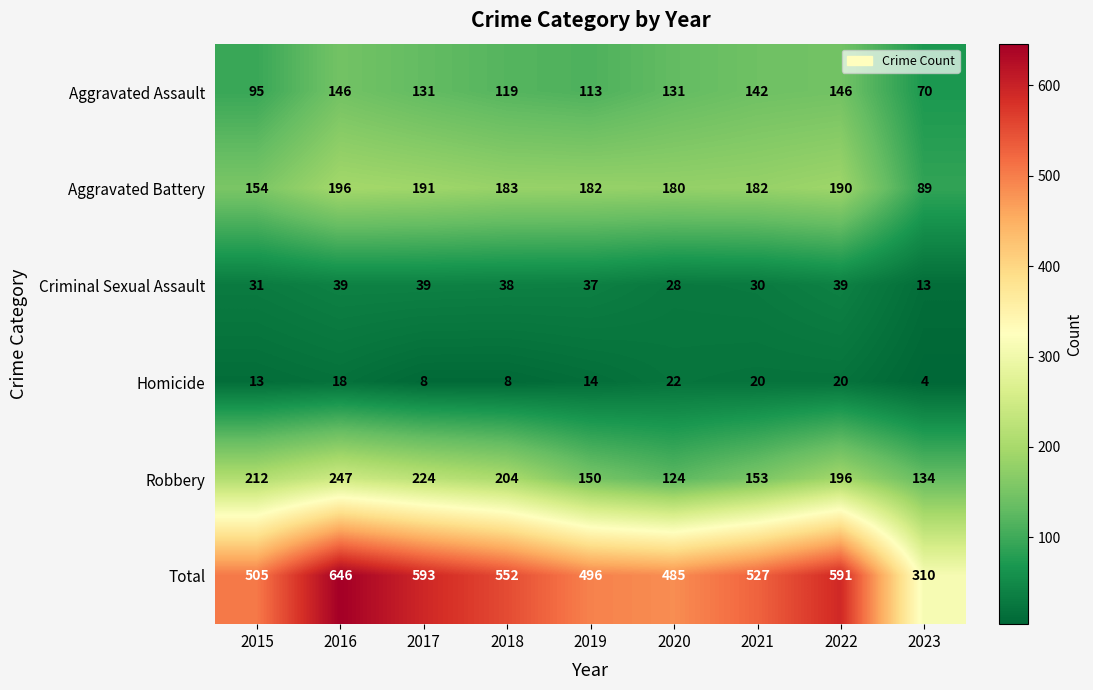

Between 2019 and 2022, which series saw the biggest shift?

Total